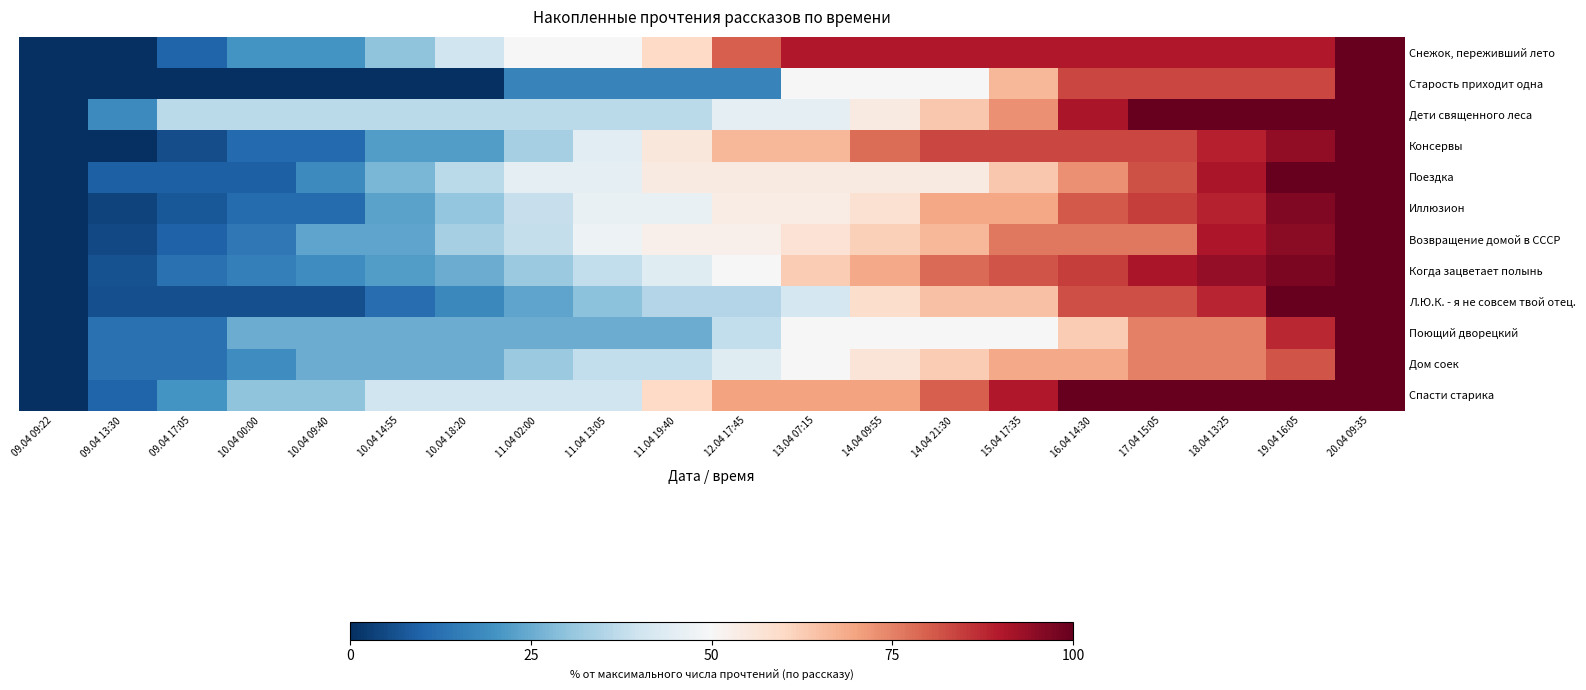

At which category is the sum across all series the highest?

20.04 09:35